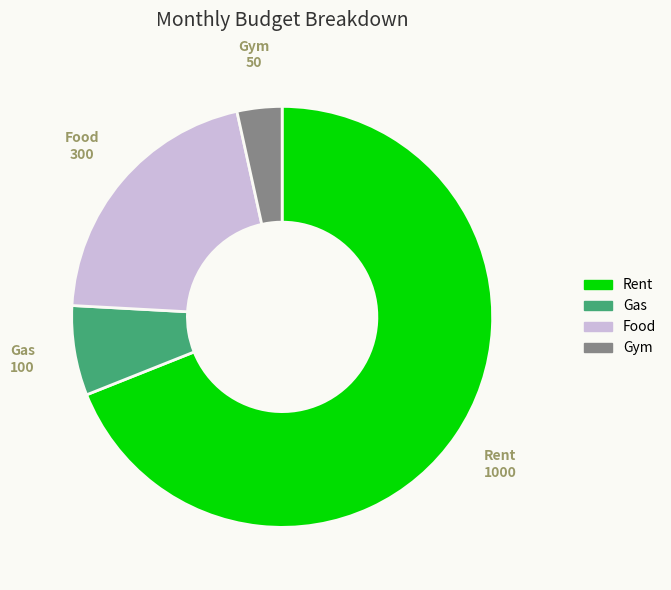

The Rent slice represents 69% of the pie. True or false?

True